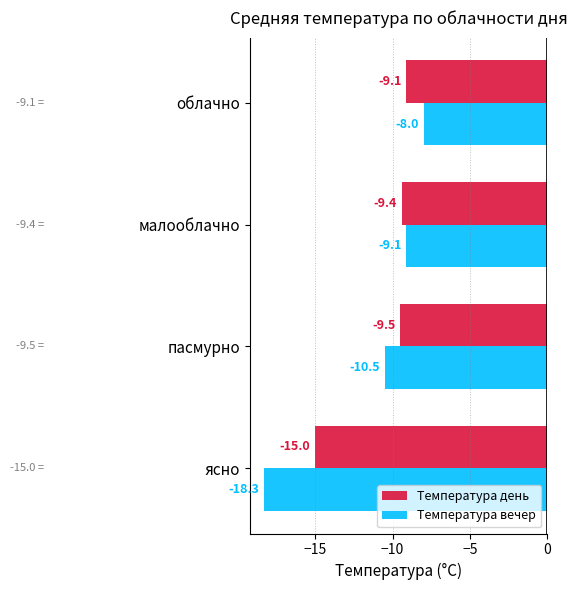

Which series has the widest spread of values?

Температура вечер